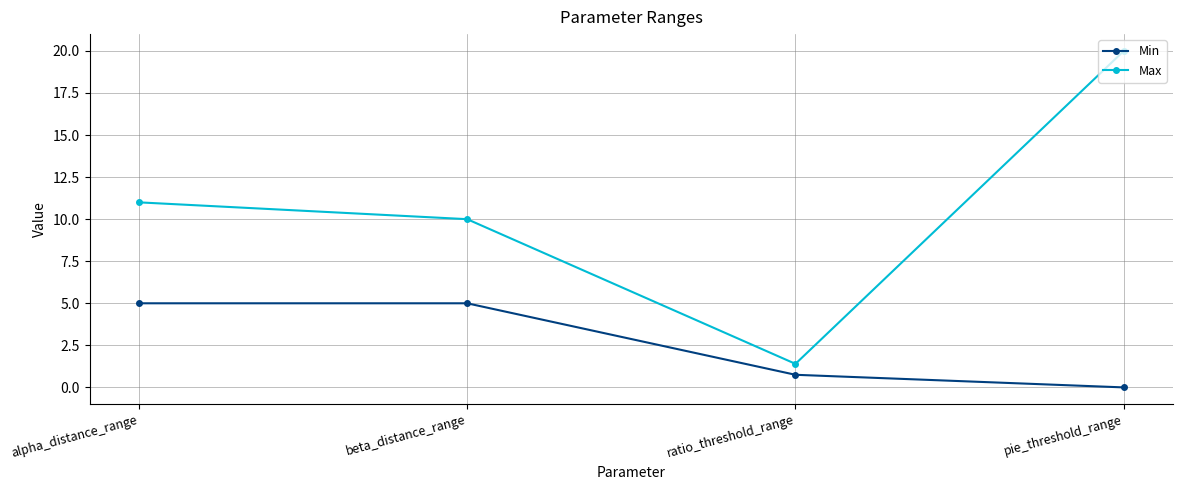

At which category does the chart reach its minimum across all series?

pie_threshold_range